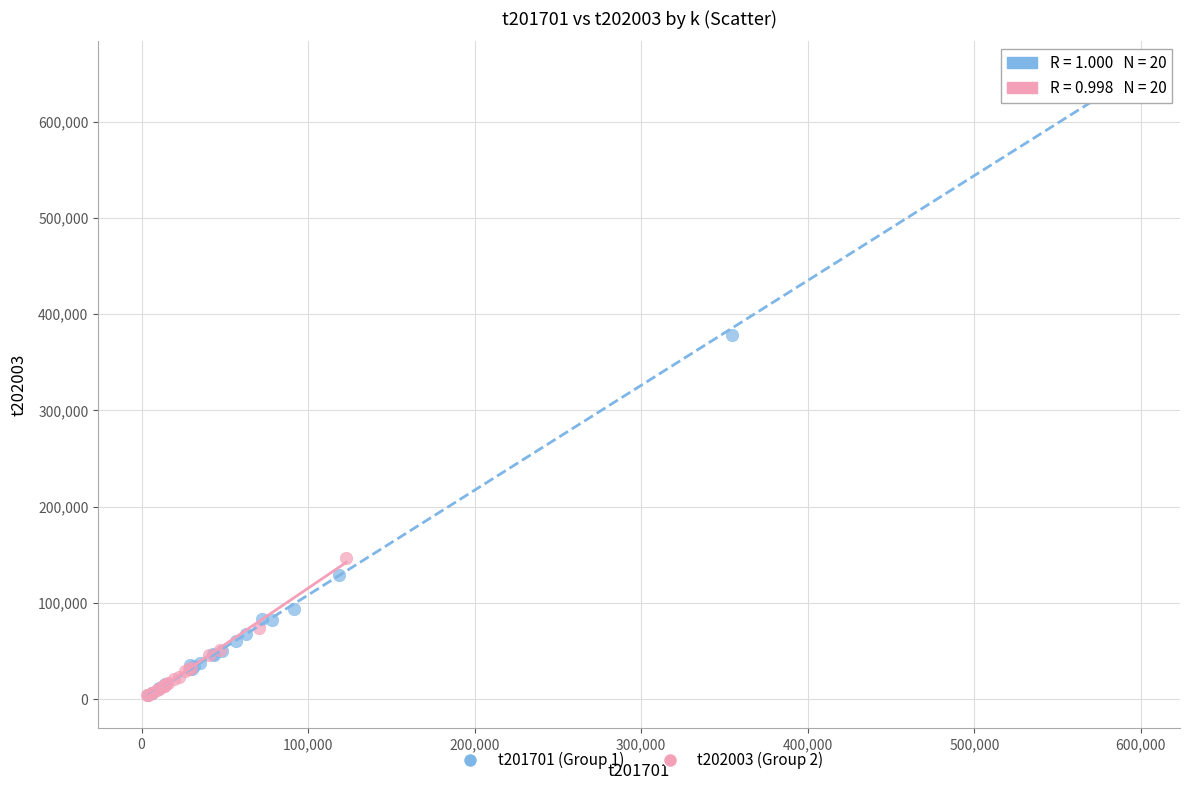

Which series contains the highest Y value?

t201701 (Group 1)